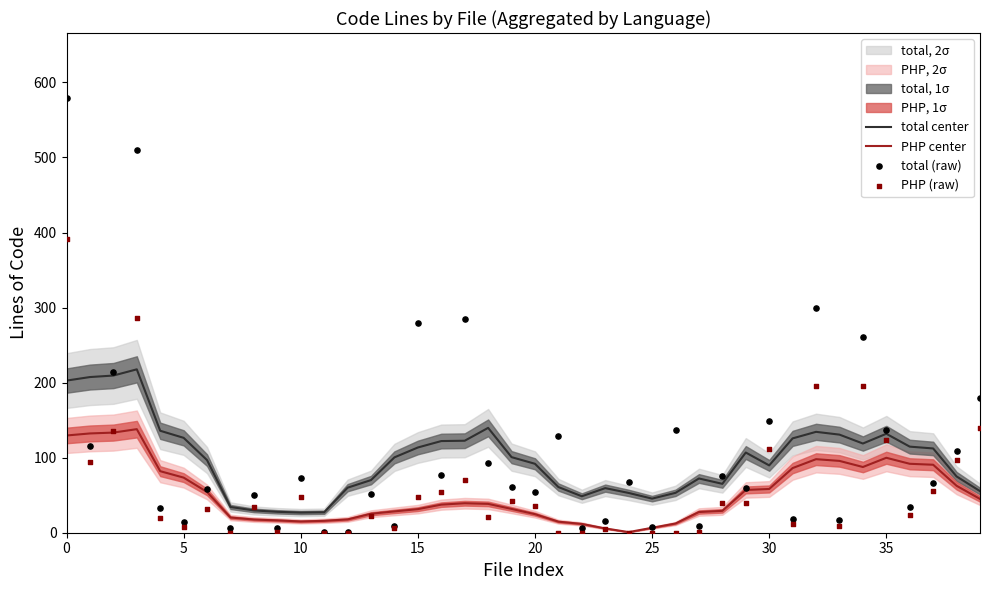

Which series contains the highest Y value?

total (raw)